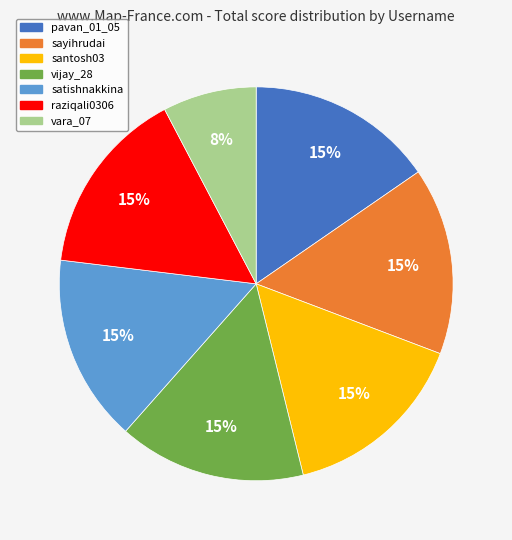

Is pavan_01_05 the majority of the pie?

No